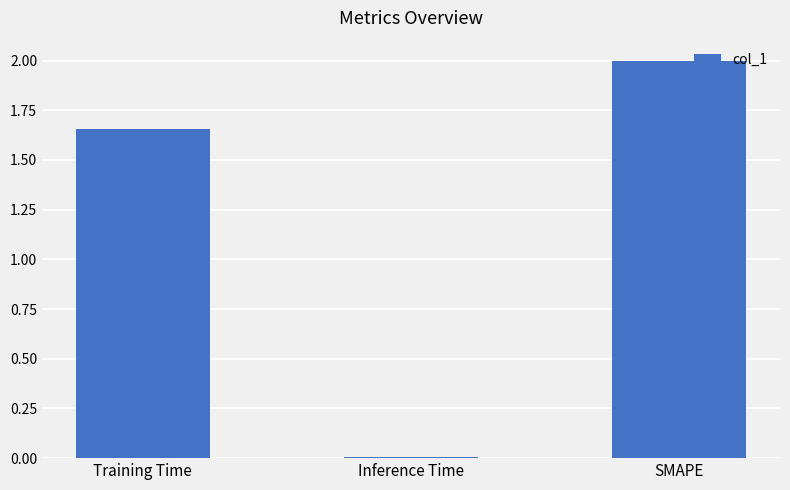

How many bars are there in total?

3